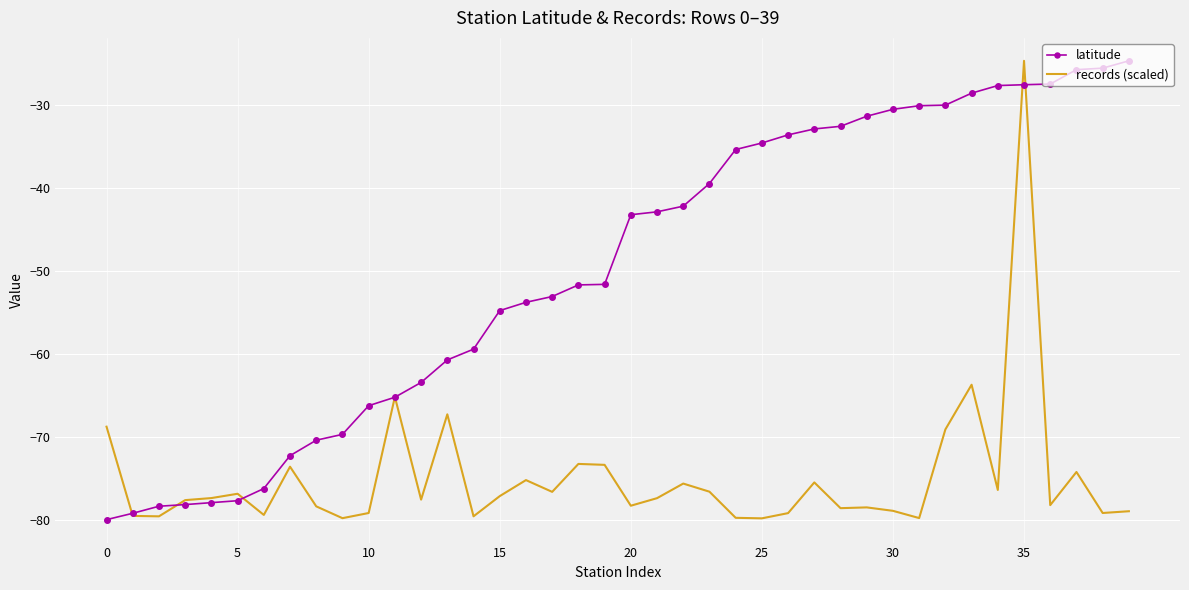

What are all the series names shown in the legend?

latitude, records (scaled)